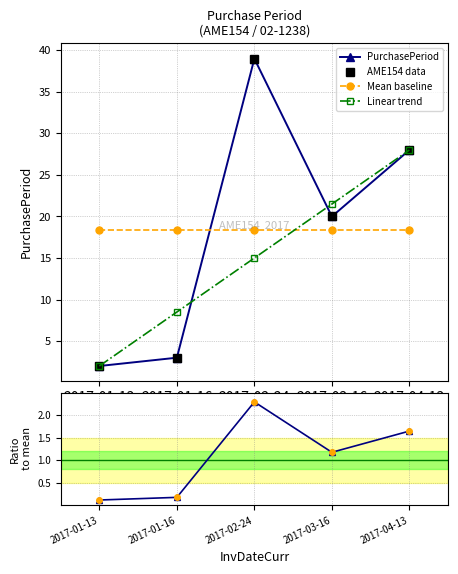

What is the value of the PurchasePeriod point at the 5th from the left?

28.0